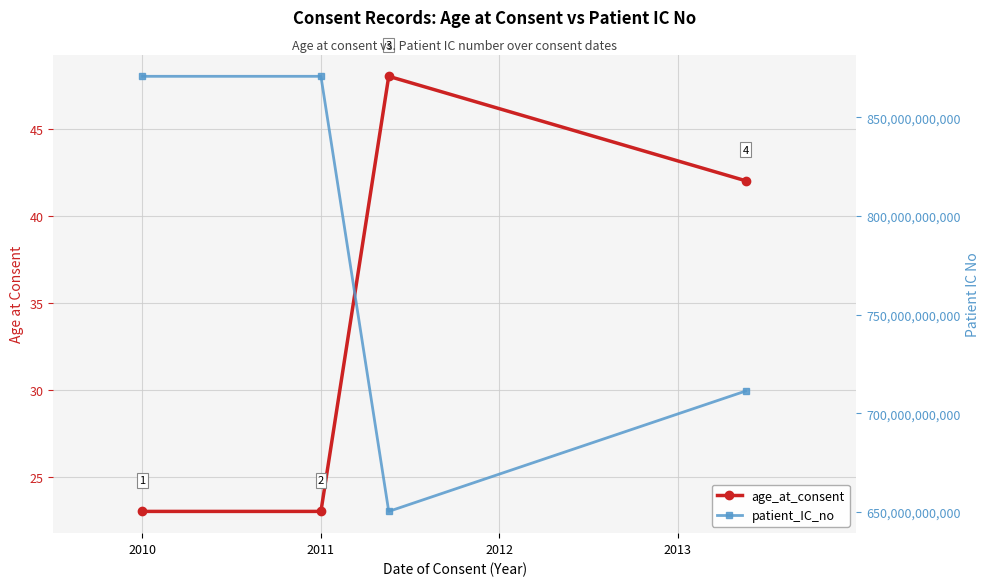

How many values in the age_at_consent series exceed 42?

1